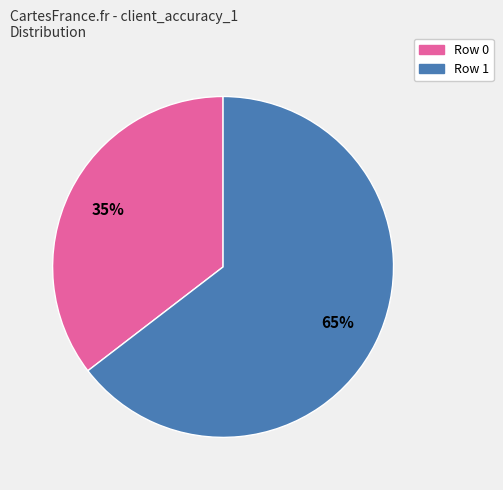

True or false: Row 0 accounts for 46% of the total.

False